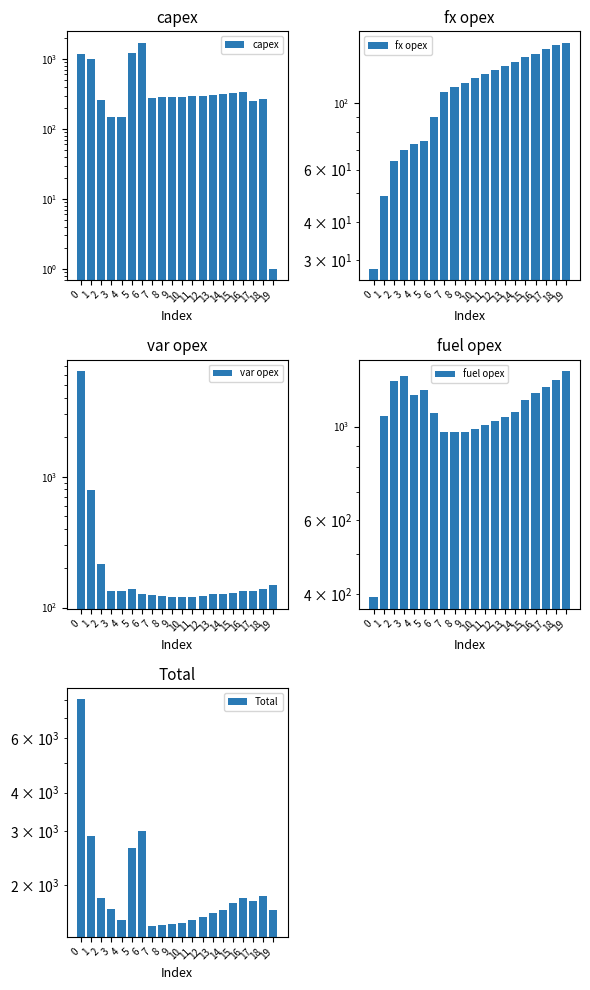

Count the number of categories in the chart.

20